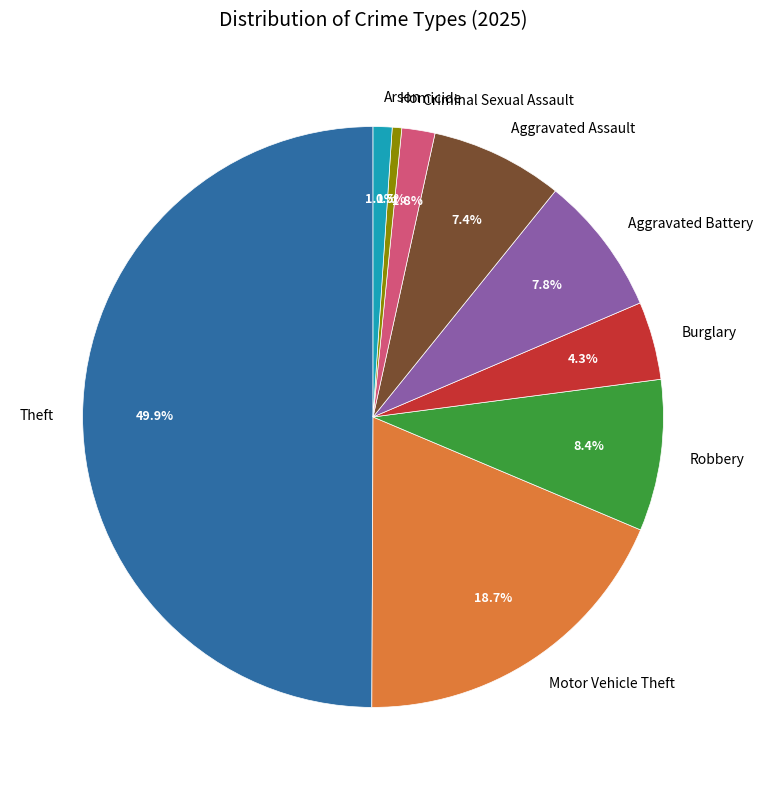

Do Aggravated Battery and Burglary together represent more than half of the pie?

No